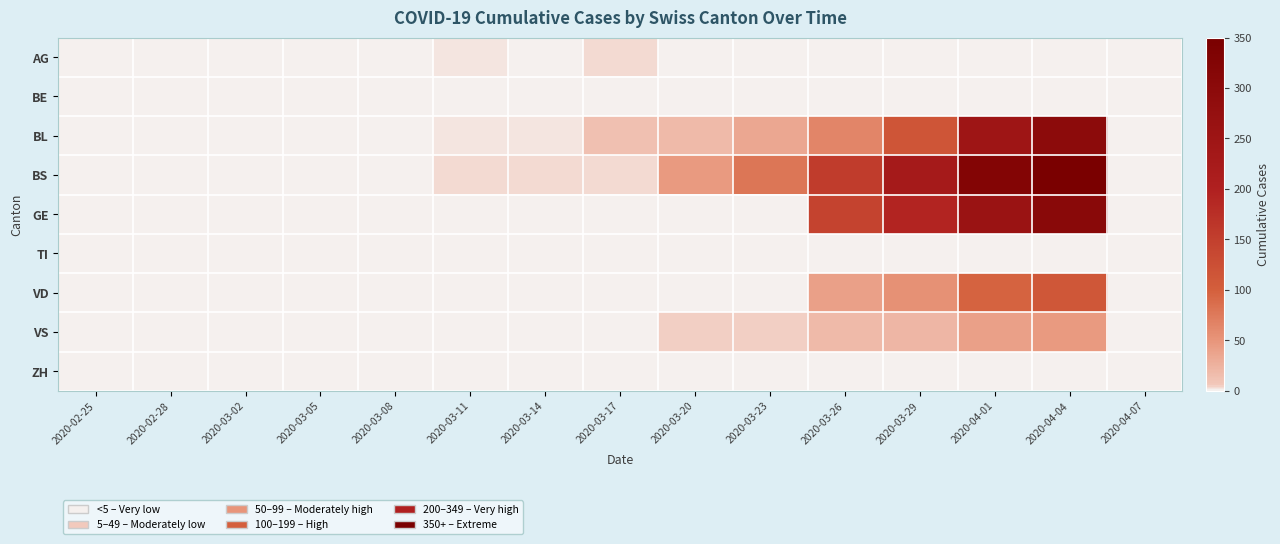

At which category is the sum across all series the highest?

2020-04-04